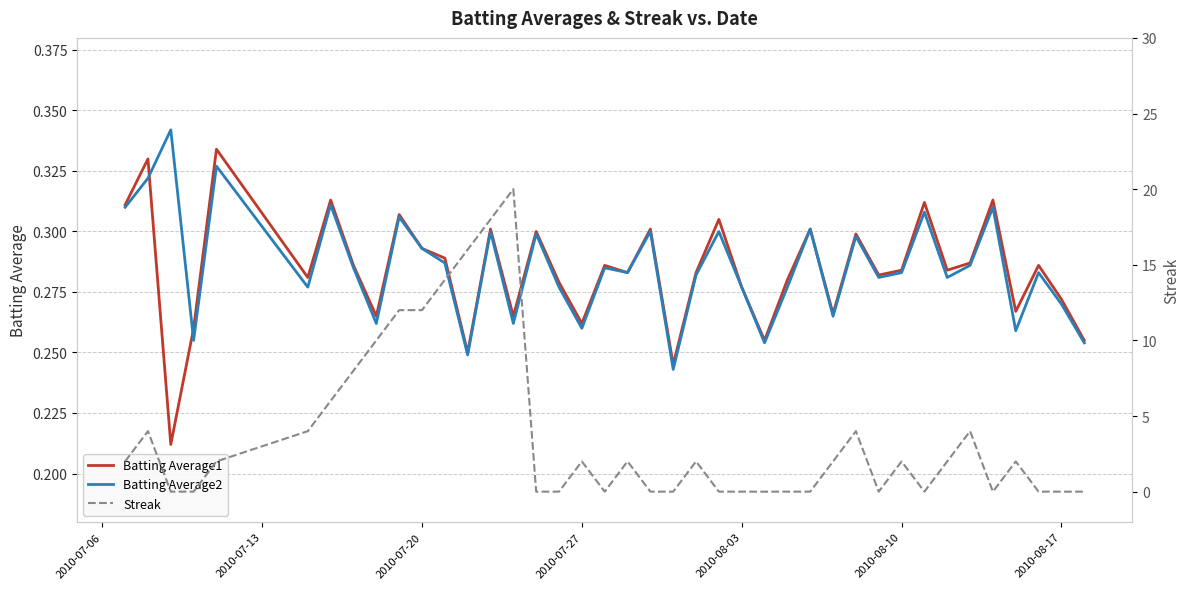

The value of Batting Average2 at 2010-07-27 is 0.4. True or false?

False